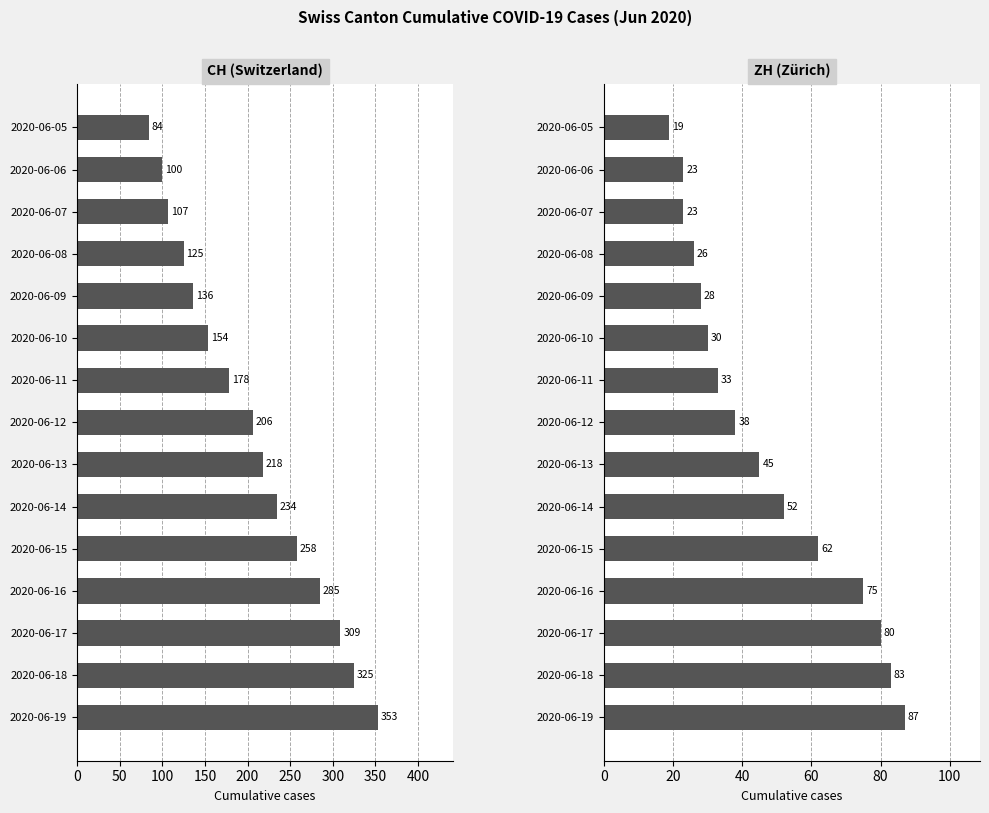

Does the chart contain stacked bars?

No